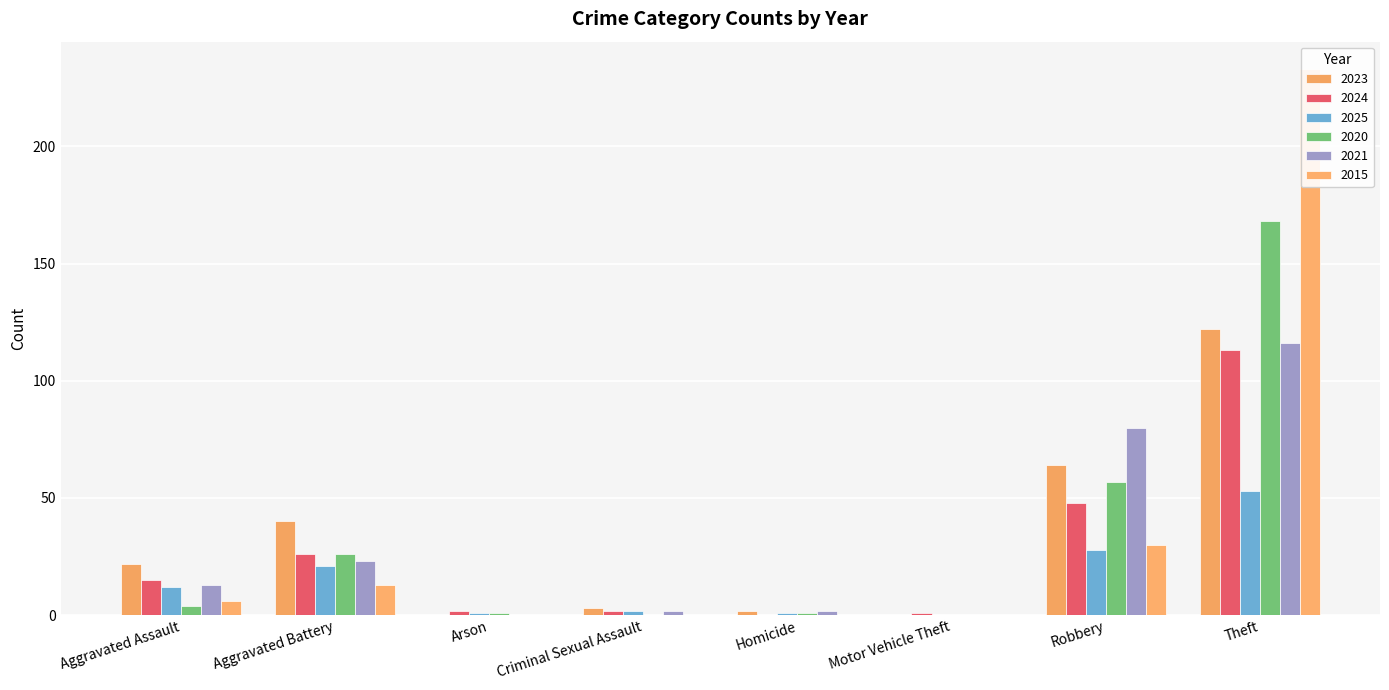

Which category has the lowest value across all series?

Arson